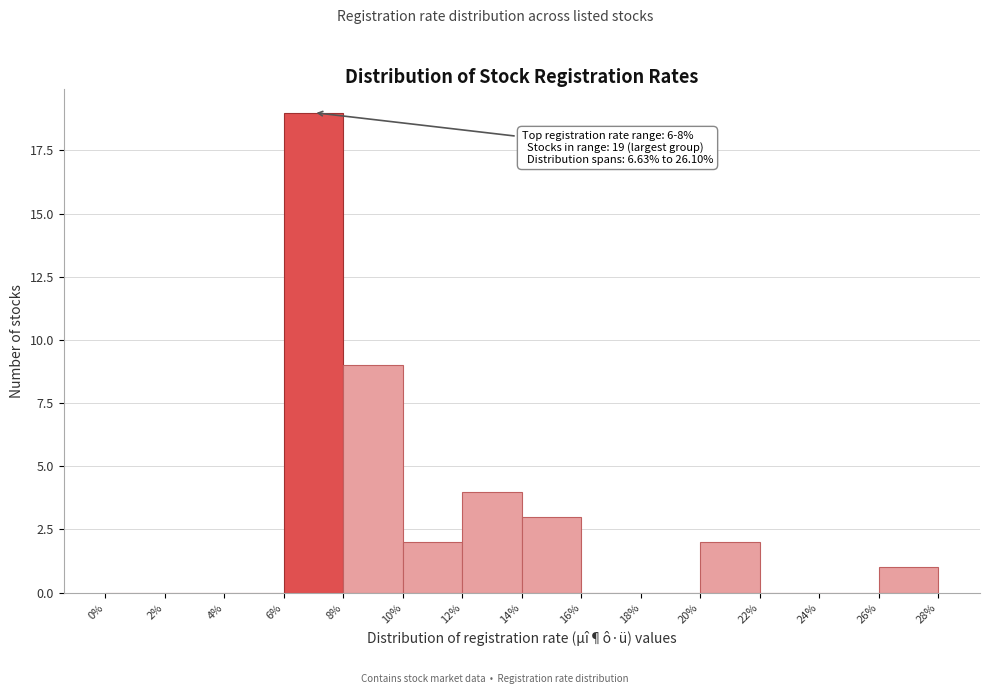

Which range on the x-axis has the tallest bar?

6% to 8%